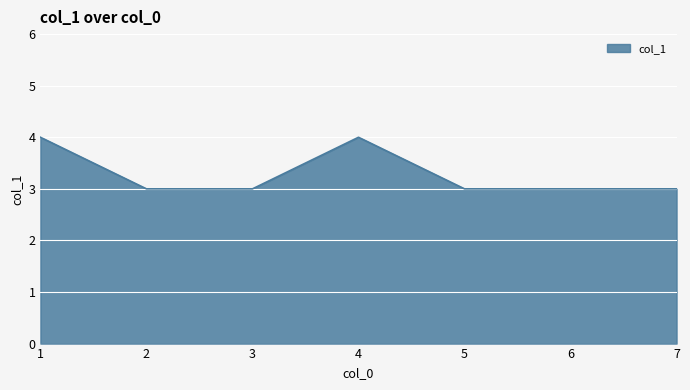

Read the value at 2.

3